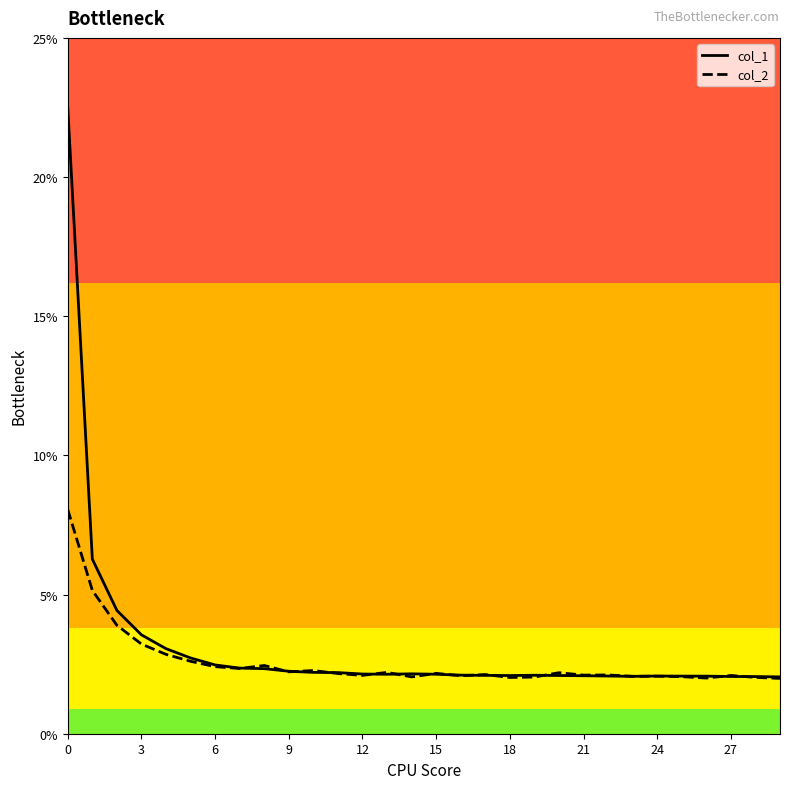

What are all the series names shown in the legend?

col_1, col_2